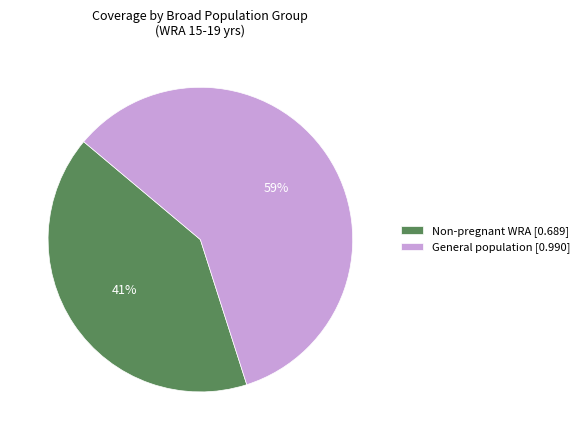

Which has a higher value, Non-pregnant WRA [0.689] or General population [0.990]?

General population [0.990]